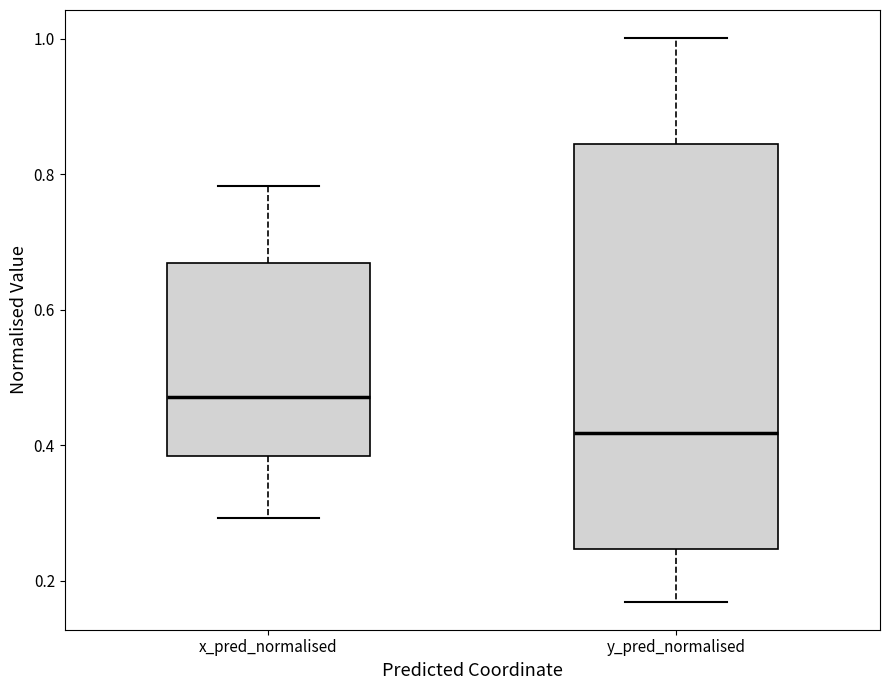

Reading left to right, transcribe this box plot: for each box, give where its median line is, the range the box spans, and where its two whiskers end, as read against the y-axis. The values are not printed on the chart, so give them approximately, as read against the axis.

x_pred_normalised: median 0.48, box 0.38 to 0.66, whiskers 0.30 to 0.78
y_pred_normalised: median 0.42, box 0.24 to 0.84, whiskers 0.16 to 1.00